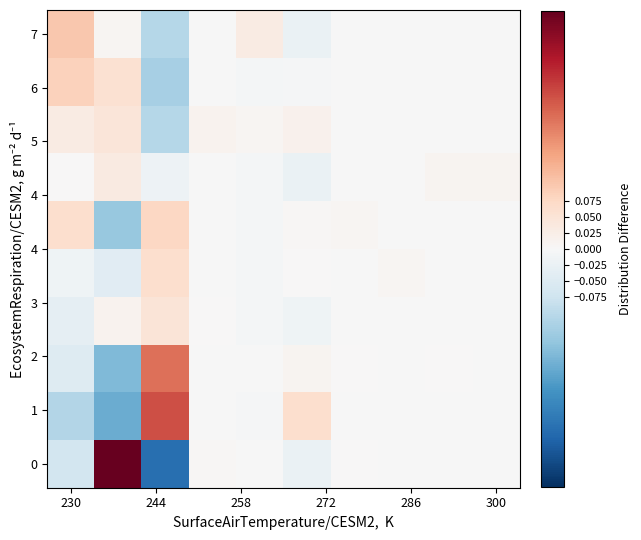

Count the number of categories in the chart.

10